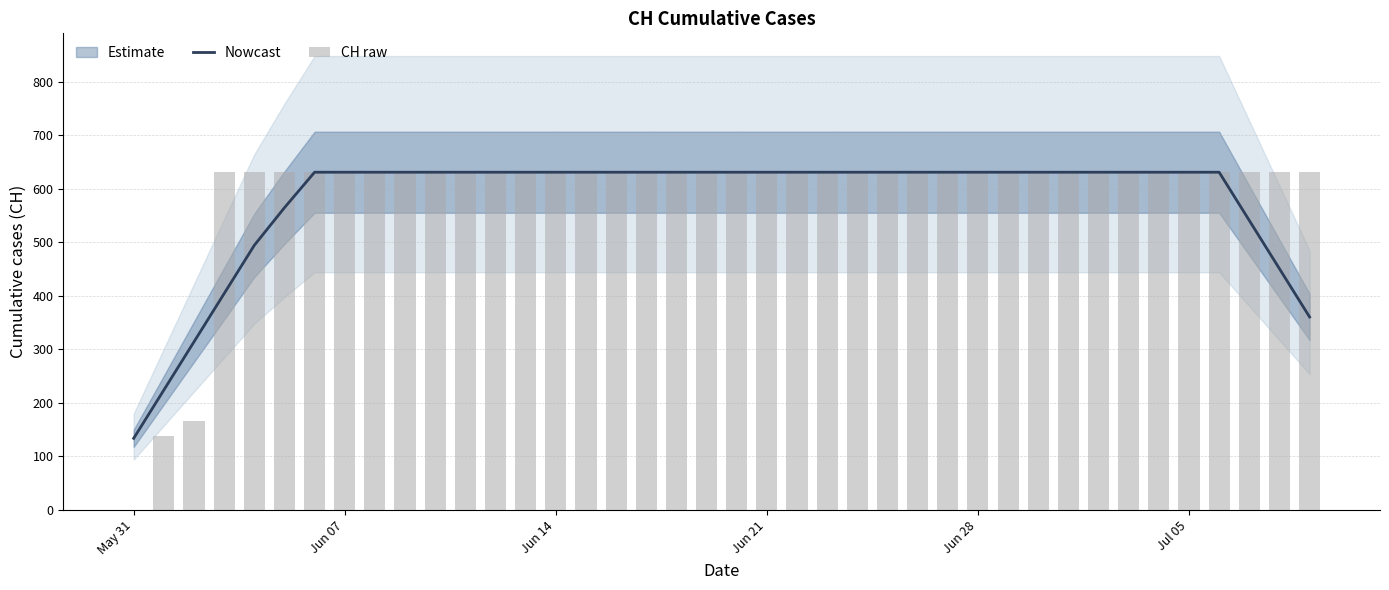

At how many categories does at least one series exceed 399?

37